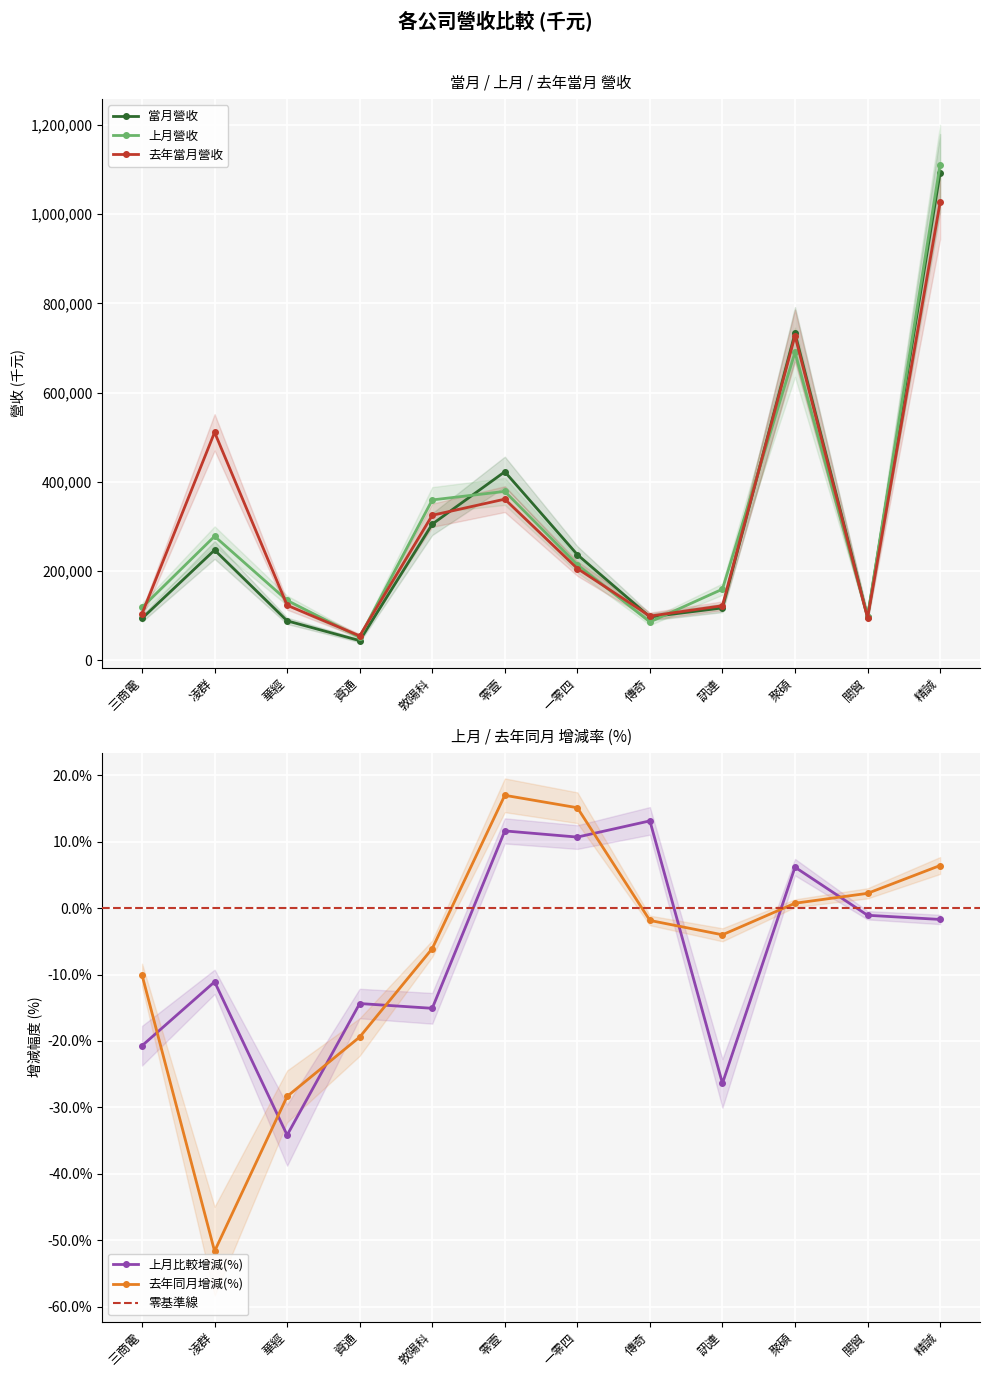

After their last crossing, which series has the higher values: 當月營收 or 去年當月營收?

當月營收